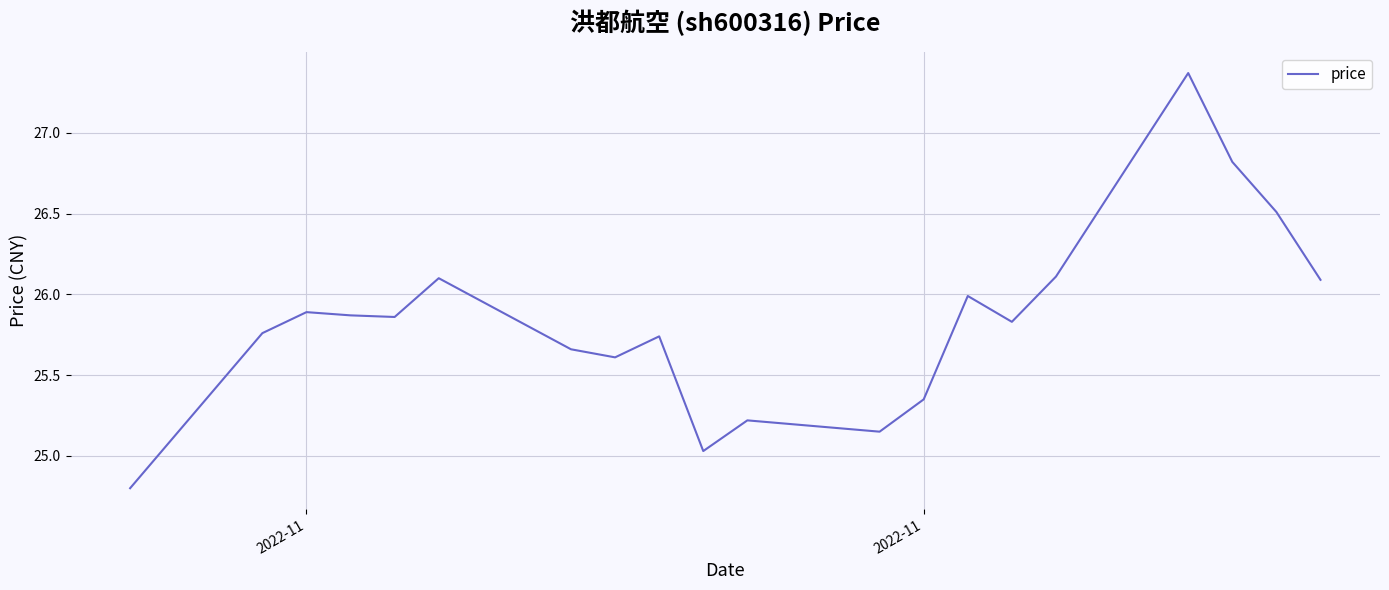

What is the smallest value displayed?

24.8